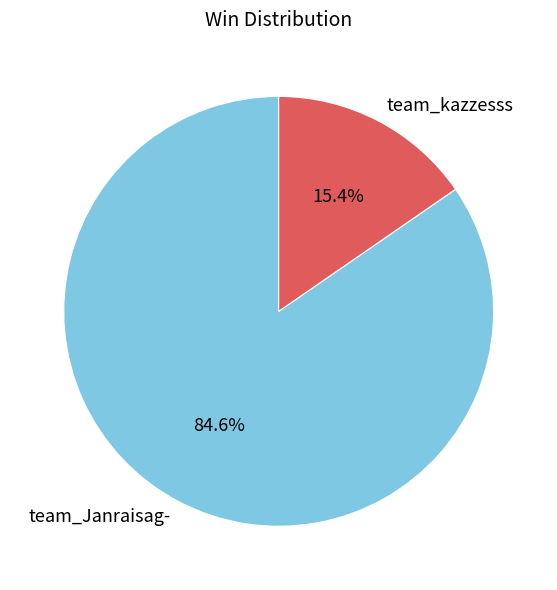

To the nearest percent, what percentage of the pie is team_kazzesss?

15%